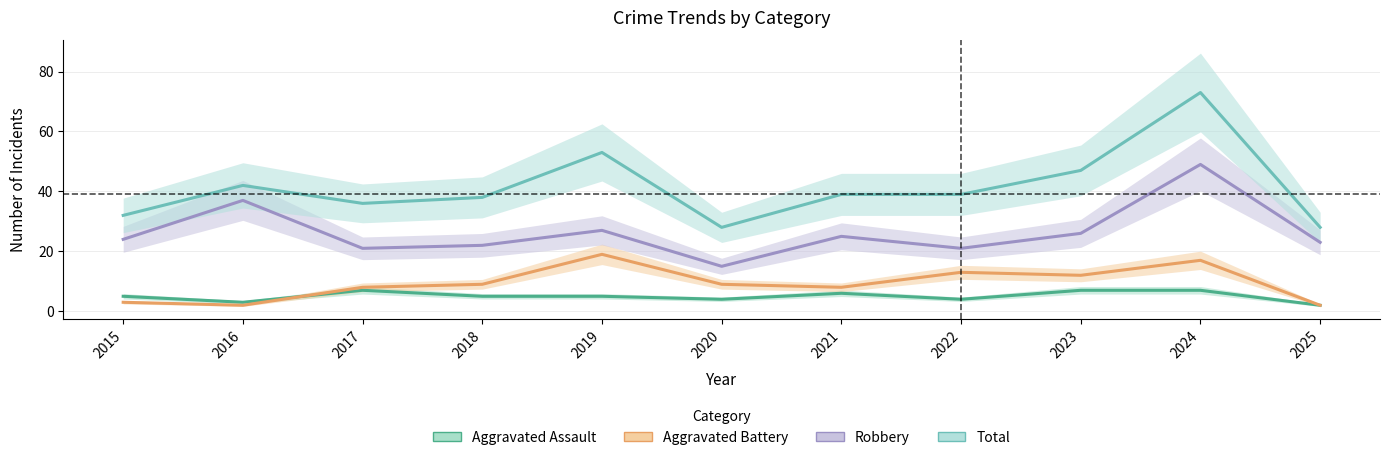

Reading left to right, what are all the values shown in this chart?

Aggravated Assault: 2015=5	2016=3	2017=7	2018=5	2019=5	2020=4	2021=6	2022=4	2023=7	2024=7	2025=2
Aggravated Battery: 2015=3	2016=2	2017=8	2018=9	2019=19	2020=9	2021=8	2022=13	2023=12	2024=17	2025=2
Robbery: 2015=24	2016=37	2017=21	2018=22	2019=27	2020=15	2021=25	2022=21	2023=26	2024=49	2025=23
Total: 2015=32	2016=42	2017=36	2018=38	2019=53	2020=28	2021=39	2022=39	2023=47	2024=73	2025=28